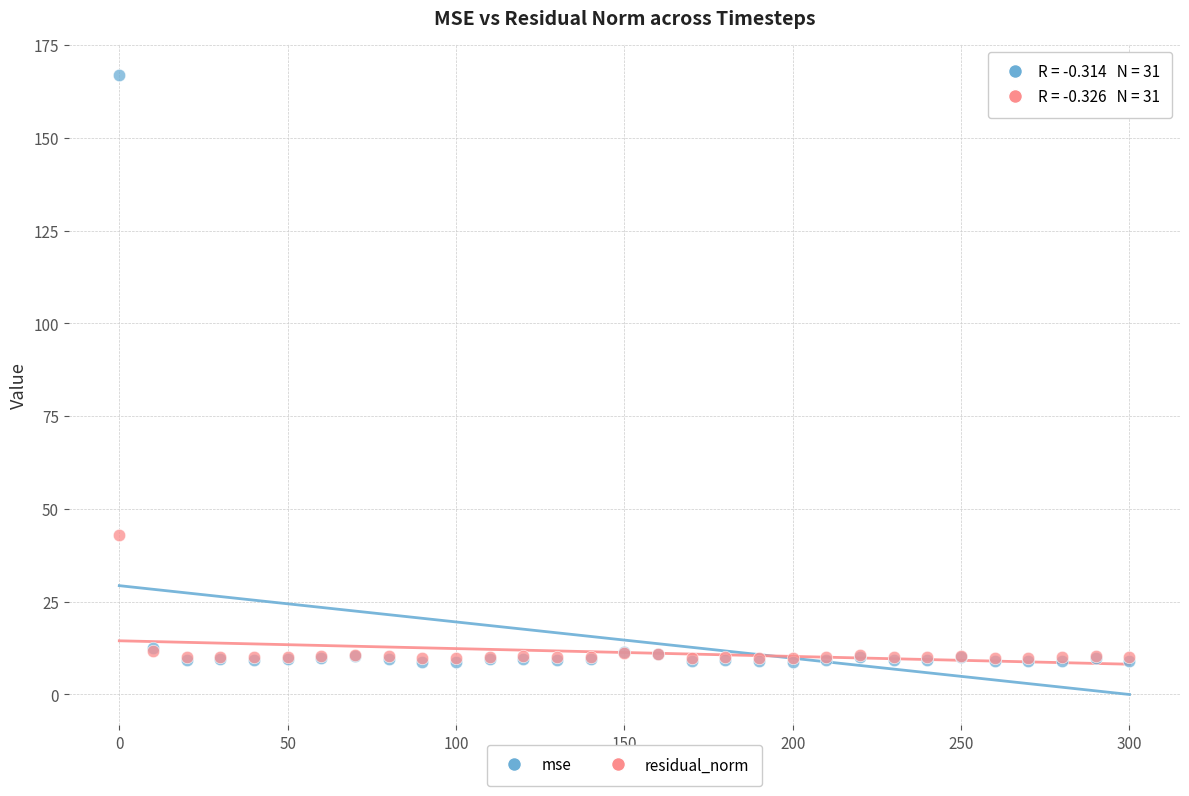

Across all series, what Y value is closest to 87?

42.9